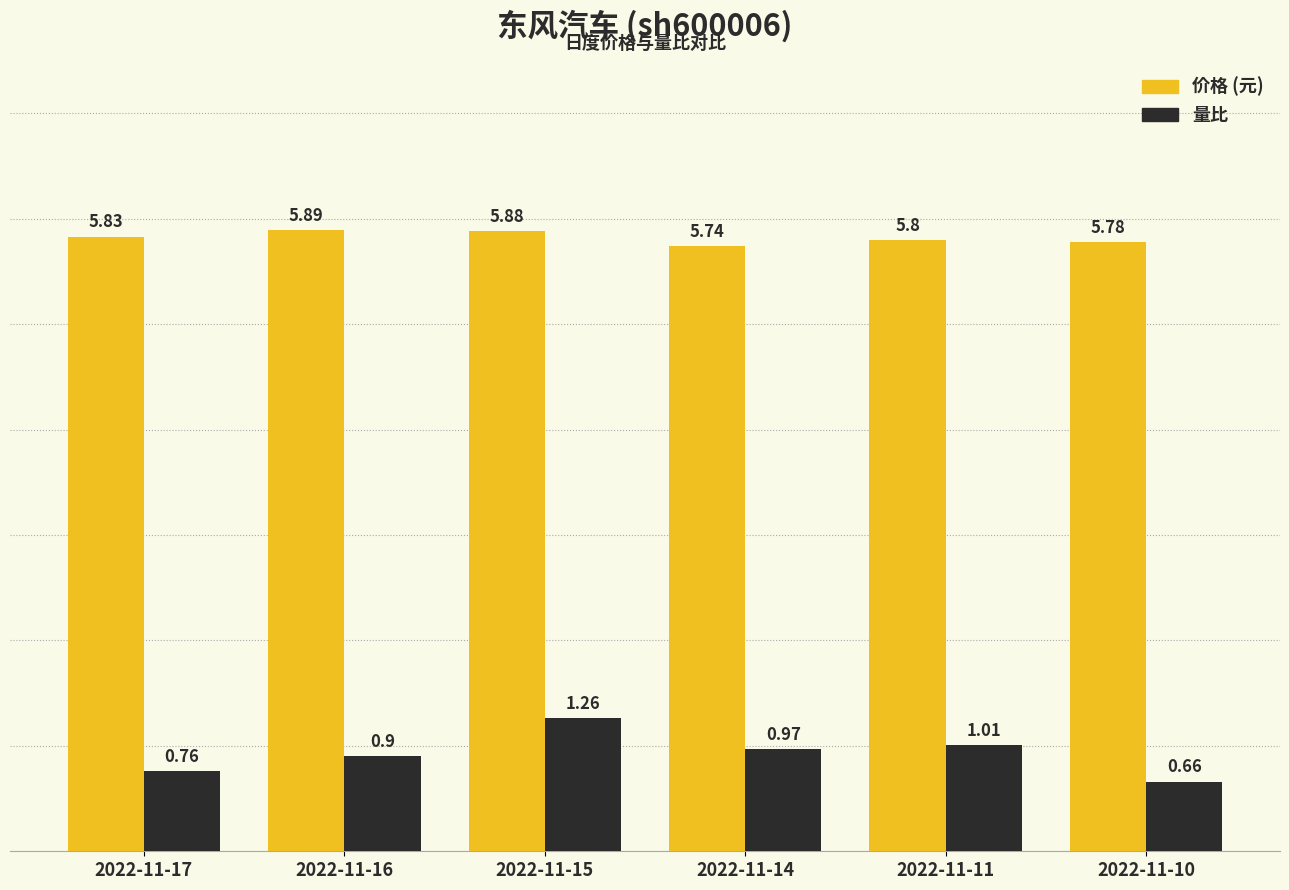

Which category has the lowest value across all series?

2022-11-10